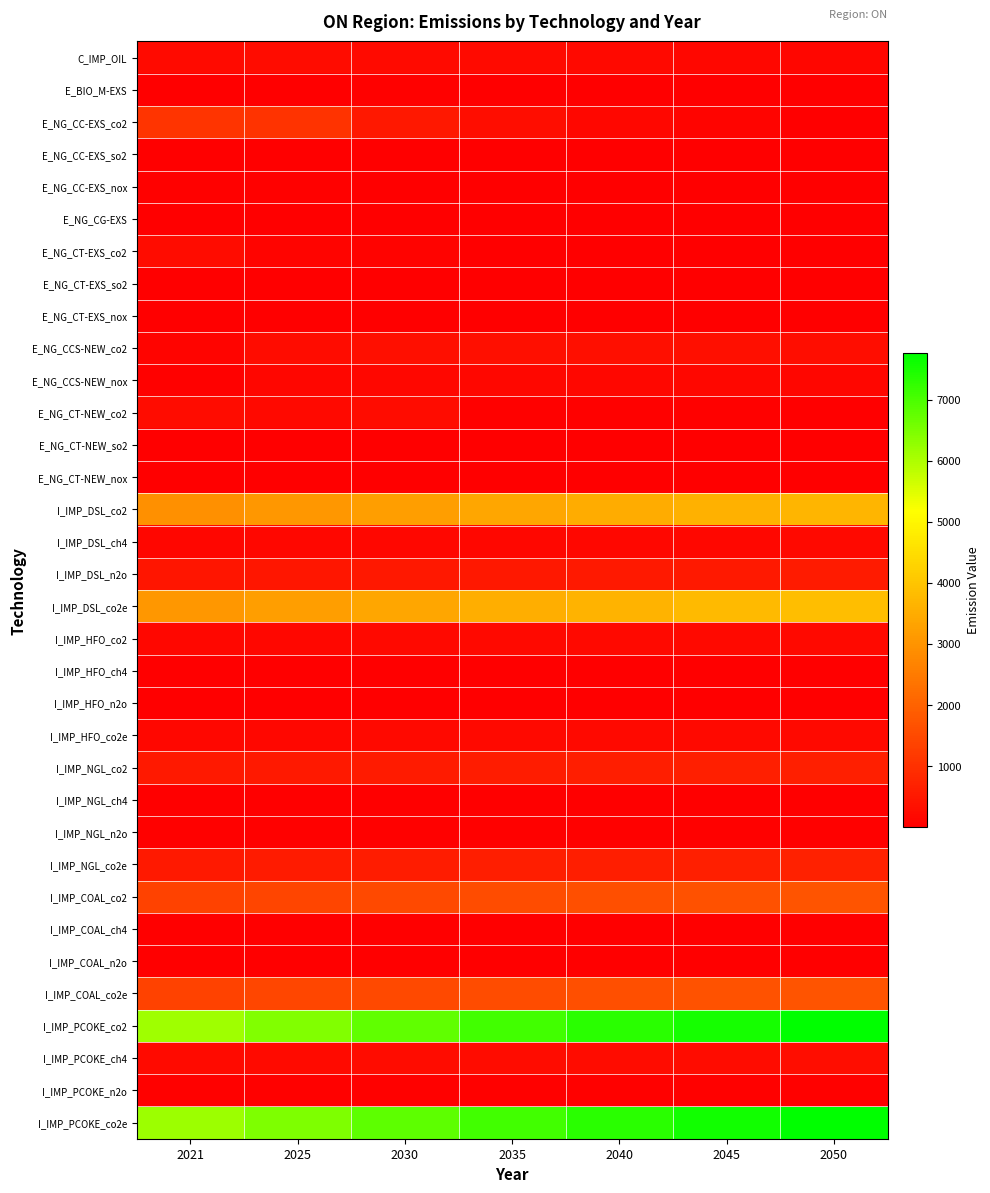

Reading right to left, list all the values displayed in this chart.

C_IMP_OIL: 2050=140.9	2045=171.7	2040=196.4	2035=216.3	2030=233.6	2025=242.7	2021=241.8
E_BIO_M-EXS: 2050=1.0	2045=1.0	2040=13.6	2035=1.3	2030=40.7	2025=0.0	2021=0.0
E_NG_CC-EXS_co2: 2050=11.9	2045=102.6	2040=158.4	2035=287.4	2030=506.0	2025=1040.4	2021=1085.3
E_NG_CC-EXS_so2: 2050=0.1	2045=0.9	2040=1.3	2035=2.4	2030=4.3	2025=8.8	2021=9.2
E_NG_CC-EXS_nox: 2050=0.4	2045=3.5	2040=5.3	2035=9.7	2030=17.1	2025=35.1	2021=36.6
E_NG_CG-EXS: 2050=0.0	2045=0.0	2040=0.0	2035=0.0	2030=0.0	2025=0.0	2021=0.0
E_NG_CT-EXS_co2: 2050=6.6	2045=9.0	2040=10.4	2035=11.6	2030=85.2	2025=106.2	2021=269.9
E_NG_CT-EXS_so2: 2050=0.1	2045=0.1	2040=0.1	2035=0.1	2030=0.7	2025=0.9	2021=2.3
E_NG_CT-EXS_nox: 2050=0.3	2045=0.4	2040=0.4	2035=0.5	2030=3.6	2025=4.5	2021=11.3
E_NG_CCS-NEW_co2: 2050=297.5	2045=313.5	2040=322.1	2035=309.9	2030=328.5	2025=258.9	2021=101.5
E_NG_CCS-NEW_nox: 2050=151.3	2045=159.4	2040=163.8	2035=157.6	2030=167.0	2025=131.6	2021=51.6
E_NG_CT-NEW_co2: 2050=29.1	2045=39.8	2040=50.0	2035=57.3	2030=247.6	2025=201.3	2021=256.4
E_NG_CT-NEW_so2: 2050=0.2	2045=0.3	2040=0.4	2035=0.5	2030=2.1	2025=1.7	2021=2.2
E_NG_CT-NEW_nox: 2050=1.2	2045=1.7	2040=2.1	2035=2.4	2030=10.4	2025=8.5	2021=10.8
I_IMP_DSL_co2: 2050=3697.7	2045=3602.0	2040=3495.3	2035=3376.9	2030=3244.2	2025=3079.9	2021=2932.8
I_IMP_DSL_ch4: 2050=184.5	2045=179.8	2040=174.4	2035=168.5	2030=161.9	2025=153.7	2021=146.4
I_IMP_DSL_n2o: 2050=555.2	2045=540.9	2040=524.8	2035=507.0	2030=487.1	2025=462.4	2021=440.4
I_IMP_DSL_co2e: 2050=3867.8	2045=3767.7	2040=3656.1	2035=3532.2	2030=3393.4	2025=3221.5	2021=3067.7
I_IMP_HFO_co2: 2050=210.2	2045=204.7	2040=198.7	2035=191.9	2030=184.4	2025=175.1	2021=166.7
I_IMP_HFO_ch4: 2050=2.3	2045=2.2	2040=2.2	2035=2.1	2030=2.0	2025=1.9	2021=1.8
I_IMP_HFO_n2o: 2050=4.3	2045=4.2	2040=4.1	2035=3.9	2030=3.8	2025=3.6	2021=3.4
I_IMP_HFO_co2e: 2050=211.5	2045=206.0	2040=199.9	2035=193.2	2030=185.6	2025=176.2	2021=167.8
I_IMP_NGL_co2: 2050=654.6	2045=637.7	2040=618.8	2035=597.8	2030=574.3	2025=545.2	2021=519.2
I_IMP_NGL_ch4: 2050=10.4	2045=10.2	2040=9.9	2035=9.5	2030=9.1	2025=8.7	2021=8.3
I_IMP_NGL_n2o: 2050=46.8	2045=45.6	2040=44.3	2035=42.8	2030=41.1	2025=39.0	2021=37.1
I_IMP_NGL_co2e: 2050=668.8	2045=651.5	2040=632.2	2035=610.8	2030=586.8	2025=557.1	2021=530.5
I_IMP_COAL_co2: 2050=1707.9	2045=1663.7	2040=1614.4	2035=1559.7	2030=1498.4	2025=1422.5	2021=1354.6
I_IMP_COAL_ch4: 2050=20.7	2045=20.1	2040=19.5	2035=18.9	2030=18.1	2025=17.2	2021=16.4
I_IMP_COAL_n2o: 2050=13.7	2045=13.3	2040=12.9	2035=12.5	2030=12.0	2025=11.4	2021=10.9
I_IMP_COAL_co2e: 2050=1712.5	2045=1668.2	2040=1618.8	2035=1564.0	2030=1502.5	2025=1426.4	2021=1358.3
I_IMP_PCOKE_co2: 2050=7741.8	2045=7541.5	2040=7318.0	2035=7070.1	2030=6792.3	2025=6448.2	2021=6140.2
I_IMP_PCOKE_ch4: 2050=277.4	2045=270.2	2040=262.2	2035=253.3	2030=243.4	2025=231.1	2021=220.0
I_IMP_PCOKE_n2o: 2050=53.4	2045=52.0	2040=50.4	2035=48.7	2030=46.8	2025=44.4	2021=42.3
I_IMP_PCOKE_co2e: 2050=7764.7	2045=7563.7	2040=7339.6	2035=7091.0	2030=6812.3	2025=6467.2	2021=6158.4